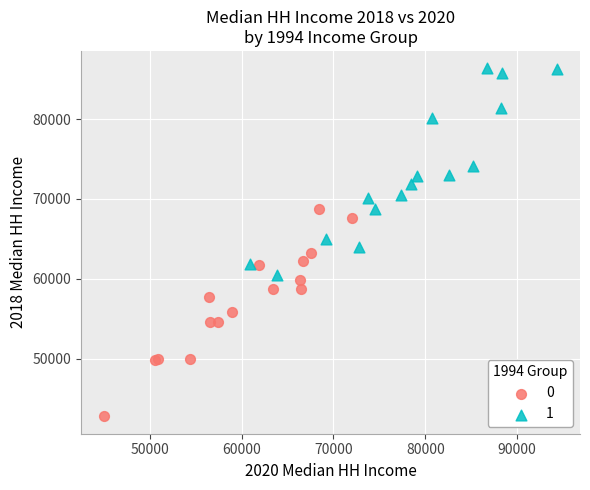

What are all the series names shown in the legend?

0, 1